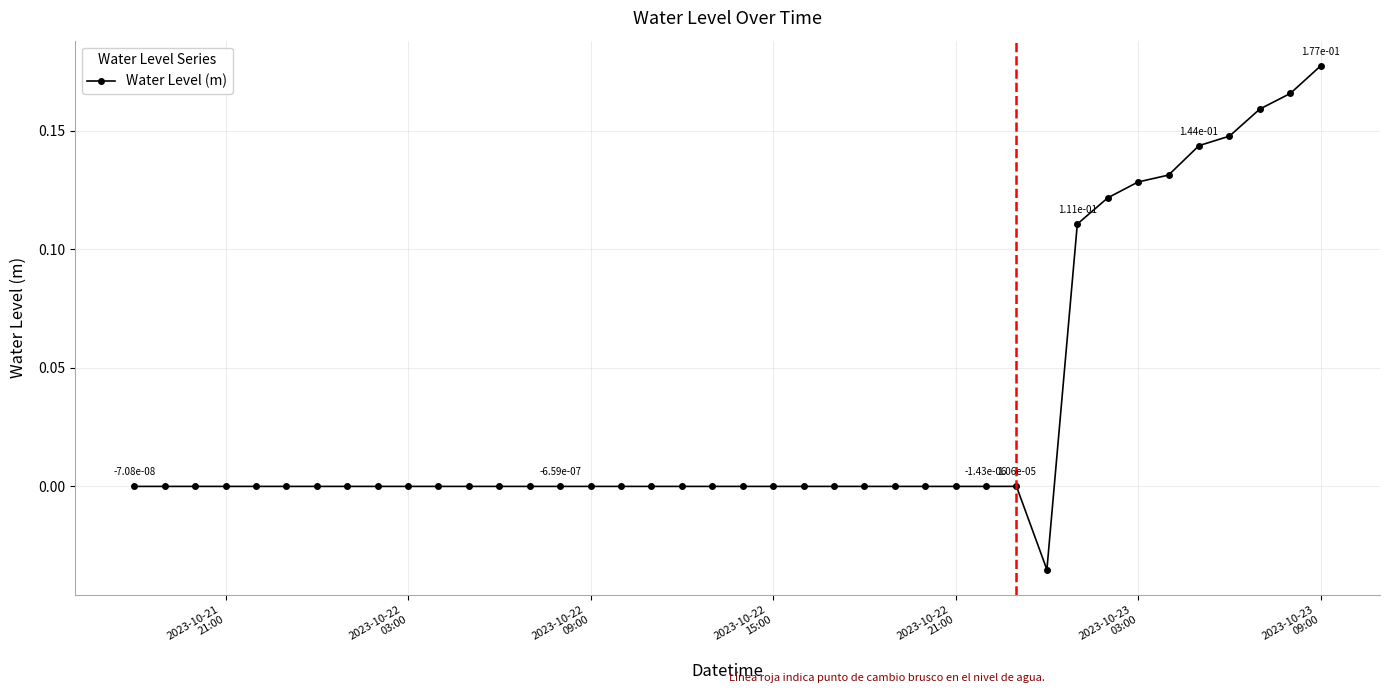

True or false: there are more than 0 points higher than both neighbors.

True